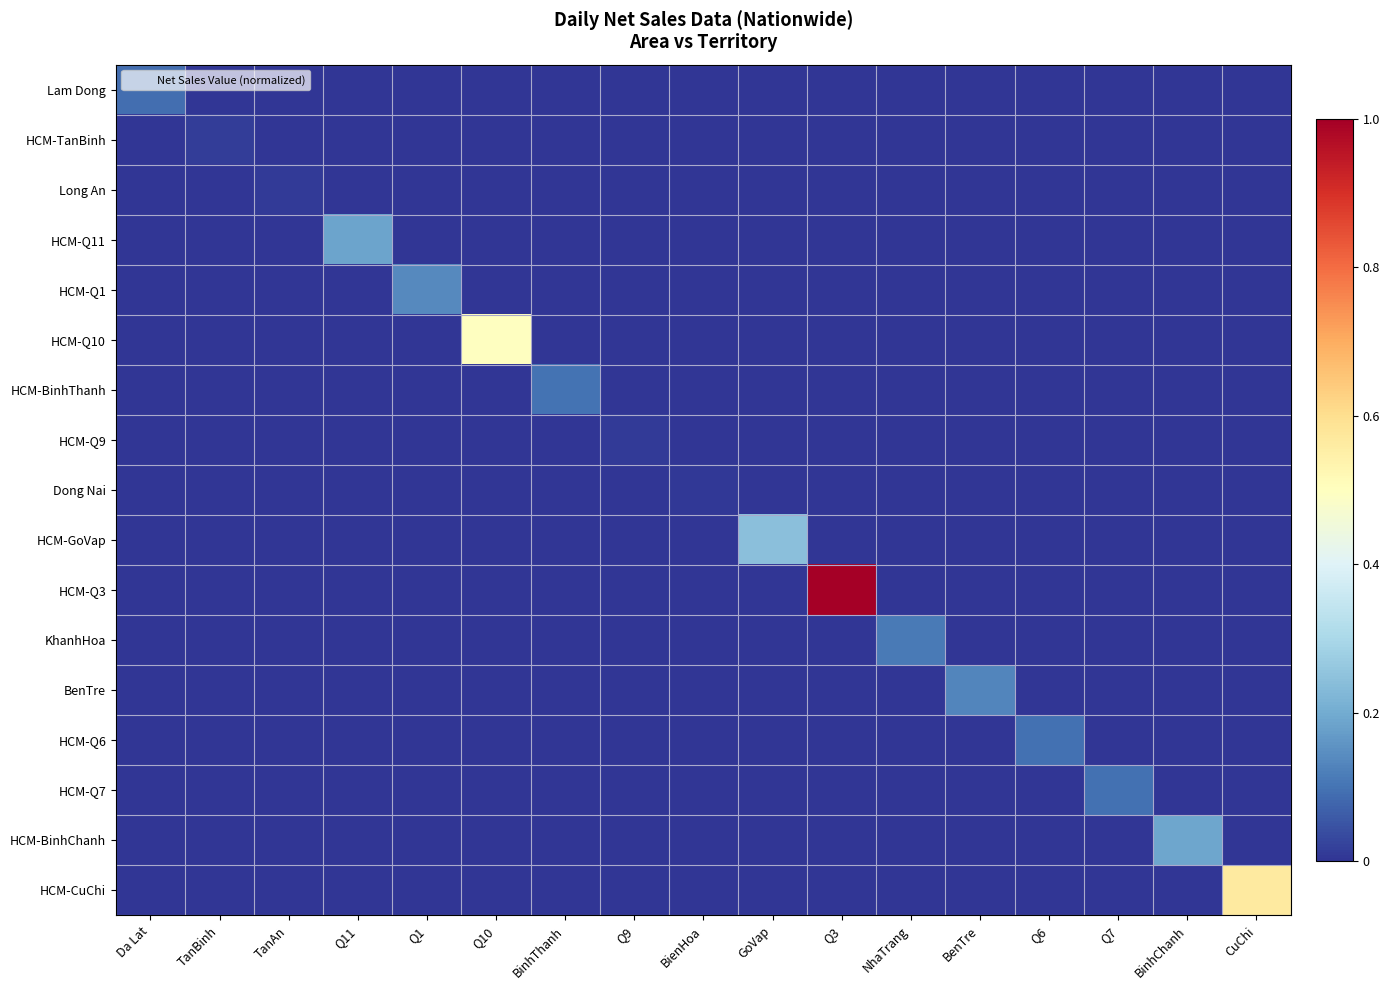

Reading left to right, list all the values displayed in this chart.

Lam Dong: Da Lat=0.1	TanBinh=0.0	TanAn=0.0	Q11=0.0	Q1=0.0	Q10=0.0	BinhThanh=0.0	Q9=0.0	BienHoa=0.0	GoVap=0.0	Q3=0.0	NhaTrang=0.0	BenTre=0.0	Q6=0.0	Q7=0.0	BinhChanh=0.0	CuChi=0.0
HCM-TanBinh: Da Lat=0.0	TanBinh=0.0	TanAn=0.0	Q11=0.0	Q1=0.0	Q10=0.0	BinhThanh=0.0	Q9=0.0	BienHoa=0.0	GoVap=0.0	Q3=0.0	NhaTrang=0.0	BenTre=0.0	Q6=0.0	Q7=0.0	BinhChanh=0.0	CuChi=0.0
Long An: Da Lat=0.0	TanBinh=0.0	TanAn=0.0	Q11=0.0	Q1=0.0	Q10=0.0	BinhThanh=0.0	Q9=0.0	BienHoa=0.0	GoVap=0.0	Q3=0.0	NhaTrang=0.0	BenTre=0.0	Q6=0.0	Q7=0.0	BinhChanh=0.0	CuChi=0.0
HCM-Q11: Da Lat=0.0	TanBinh=0.0	TanAn=0.0	Q11=0.2	Q1=0.0	Q10=0.0	BinhThanh=0.0	Q9=0.0	BienHoa=0.0	GoVap=0.0	Q3=0.0	NhaTrang=0.0	BenTre=0.0	Q6=0.0	Q7=0.0	BinhChanh=0.0	CuChi=0.0
HCM-Q1: Da Lat=0.0	TanBinh=0.0	TanAn=0.0	Q11=0.0	Q1=0.1	Q10=0.0	BinhThanh=0.0	Q9=0.0	BienHoa=0.0	GoVap=0.0	Q3=0.0	NhaTrang=0.0	BenTre=0.0	Q6=0.0	Q7=0.0	BinhChanh=0.0	CuChi=0.0
HCM-Q10: Da Lat=0.0	TanBinh=0.0	TanAn=0.0	Q11=0.0	Q1=0.0	Q10=0.5	BinhThanh=0.0	Q9=0.0	BienHoa=0.0	GoVap=0.0	Q3=0.0	NhaTrang=0.0	BenTre=0.0	Q6=0.0	Q7=0.0	BinhChanh=0.0	CuChi=0.0
HCM-BinhThanh: Da Lat=0.0	TanBinh=0.0	TanAn=0.0	Q11=0.0	Q1=0.0	Q10=0.0	BinhThanh=0.1	Q9=0.0	BienHoa=0.0	GoVap=0.0	Q3=0.0	NhaTrang=0.0	BenTre=0.0	Q6=0.0	Q7=0.0	BinhChanh=0.0	CuChi=0.0
HCM-Q9: Da Lat=0.0	TanBinh=0.0	TanAn=0.0	Q11=0.0	Q1=0.0	Q10=0.0	BinhThanh=0.0	Q9=0.0	BienHoa=0.0	GoVap=0.0	Q3=0.0	NhaTrang=0.0	BenTre=0.0	Q6=0.0	Q7=0.0	BinhChanh=0.0	CuChi=0.0
Dong Nai: Da Lat=0.0	TanBinh=0.0	TanAn=0.0	Q11=0.0	Q1=0.0	Q10=0.0	BinhThanh=0.0	Q9=0.0	BienHoa=0.0	GoVap=0.0	Q3=0.0	NhaTrang=0.0	BenTre=0.0	Q6=0.0	Q7=0.0	BinhChanh=0.0	CuChi=0.0
HCM-GoVap: Da Lat=0.0	TanBinh=0.0	TanAn=0.0	Q11=0.0	Q1=0.0	Q10=0.0	BinhThanh=0.0	Q9=0.0	BienHoa=0.0	GoVap=0.2	Q3=0.0	NhaTrang=0.0	BenTre=0.0	Q6=0.0	Q7=0.0	BinhChanh=0.0	CuChi=0.0
HCM-Q3: Da Lat=0.0	TanBinh=0.0	TanAn=0.0	Q11=0.0	Q1=0.0	Q10=0.0	BinhThanh=0.0	Q9=0.0	BienHoa=0.0	GoVap=0.0	Q3=1.0	NhaTrang=0.0	BenTre=0.0	Q6=0.0	Q7=0.0	BinhChanh=0.0	CuChi=0.0
KhanhHoa: Da Lat=0.0	TanBinh=0.0	TanAn=0.0	Q11=0.0	Q1=0.0	Q10=0.0	BinhThanh=0.0	Q9=0.0	BienHoa=0.0	GoVap=0.0	Q3=0.0	NhaTrang=0.1	BenTre=0.0	Q6=0.0	Q7=0.0	BinhChanh=0.0	CuChi=0.0
BenTre: Da Lat=0.0	TanBinh=0.0	TanAn=0.0	Q11=0.0	Q1=0.0	Q10=0.0	BinhThanh=0.0	Q9=0.0	BienHoa=0.0	GoVap=0.0	Q3=0.0	NhaTrang=0.0	BenTre=0.1	Q6=0.0	Q7=0.0	BinhChanh=0.0	CuChi=0.0
HCM-Q6: Da Lat=0.0	TanBinh=0.0	TanAn=0.0	Q11=0.0	Q1=0.0	Q10=0.0	BinhThanh=0.0	Q9=0.0	BienHoa=0.0	GoVap=0.0	Q3=0.0	NhaTrang=0.0	BenTre=0.0	Q6=0.1	Q7=0.0	BinhChanh=0.0	CuChi=0.0
HCM-Q7: Da Lat=0.0	TanBinh=0.0	TanAn=0.0	Q11=0.0	Q1=0.0	Q10=0.0	BinhThanh=0.0	Q9=0.0	BienHoa=0.0	GoVap=0.0	Q3=0.0	NhaTrang=0.0	BenTre=0.0	Q6=0.0	Q7=0.1	BinhChanh=0.0	CuChi=0.0
HCM-BinhChanh: Da Lat=0.0	TanBinh=0.0	TanAn=0.0	Q11=0.0	Q1=0.0	Q10=0.0	BinhThanh=0.0	Q9=0.0	BienHoa=0.0	GoVap=0.0	Q3=0.0	NhaTrang=0.0	BenTre=0.0	Q6=0.0	Q7=0.0	BinhChanh=0.2	CuChi=0.0
HCM-CuChi: Da Lat=0.0	TanBinh=0.0	TanAn=0.0	Q11=0.0	Q1=0.0	Q10=0.0	BinhThanh=0.0	Q9=0.0	BienHoa=0.0	GoVap=0.0	Q3=0.0	NhaTrang=0.0	BenTre=0.0	Q6=0.0	Q7=0.0	BinhChanh=0.0	CuChi=0.6